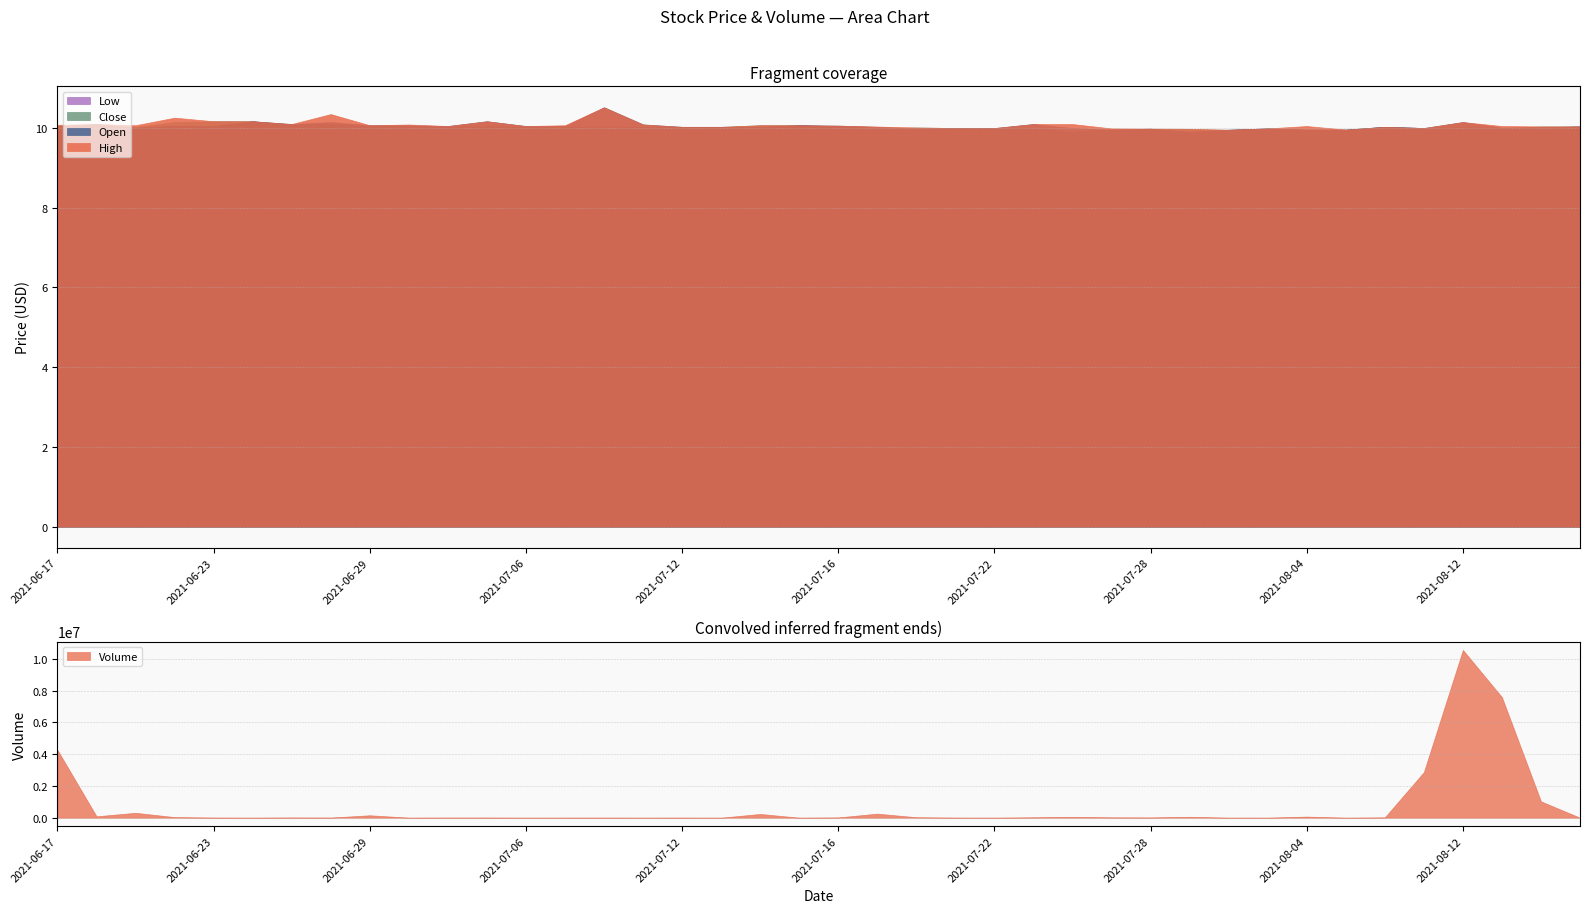

What is the sum of the Open values at 2021-07-09 and 2021-08-09?

20.1